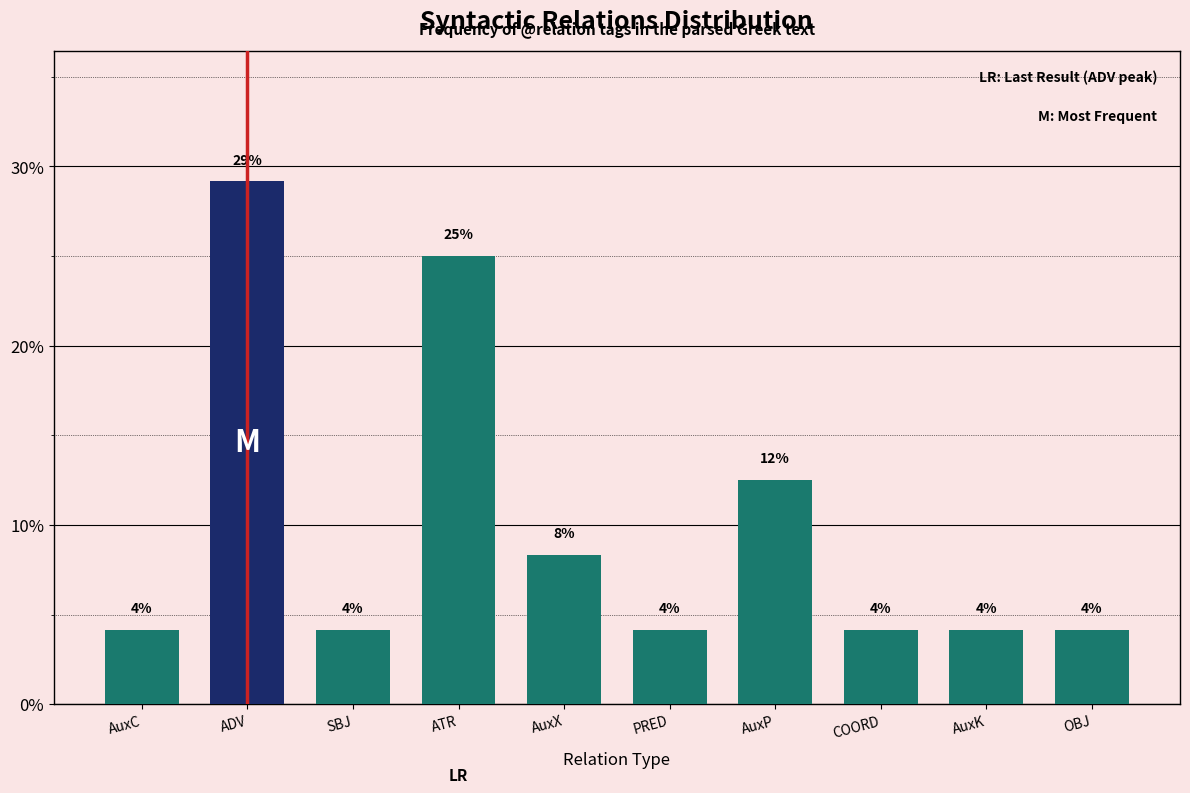

How many bars are there in total?

10